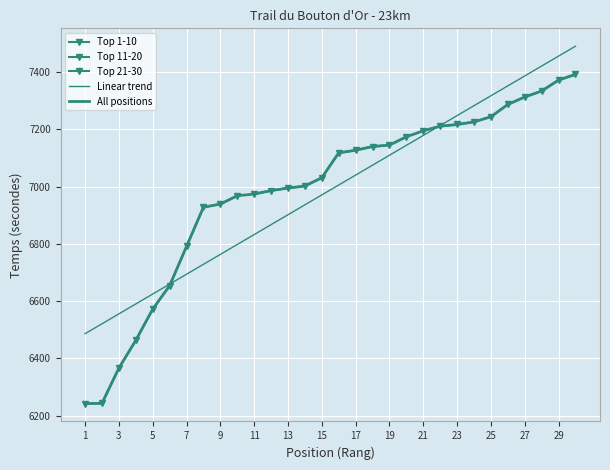

True or false: Position 1-10 and Position 11-20 cross at least once.

False